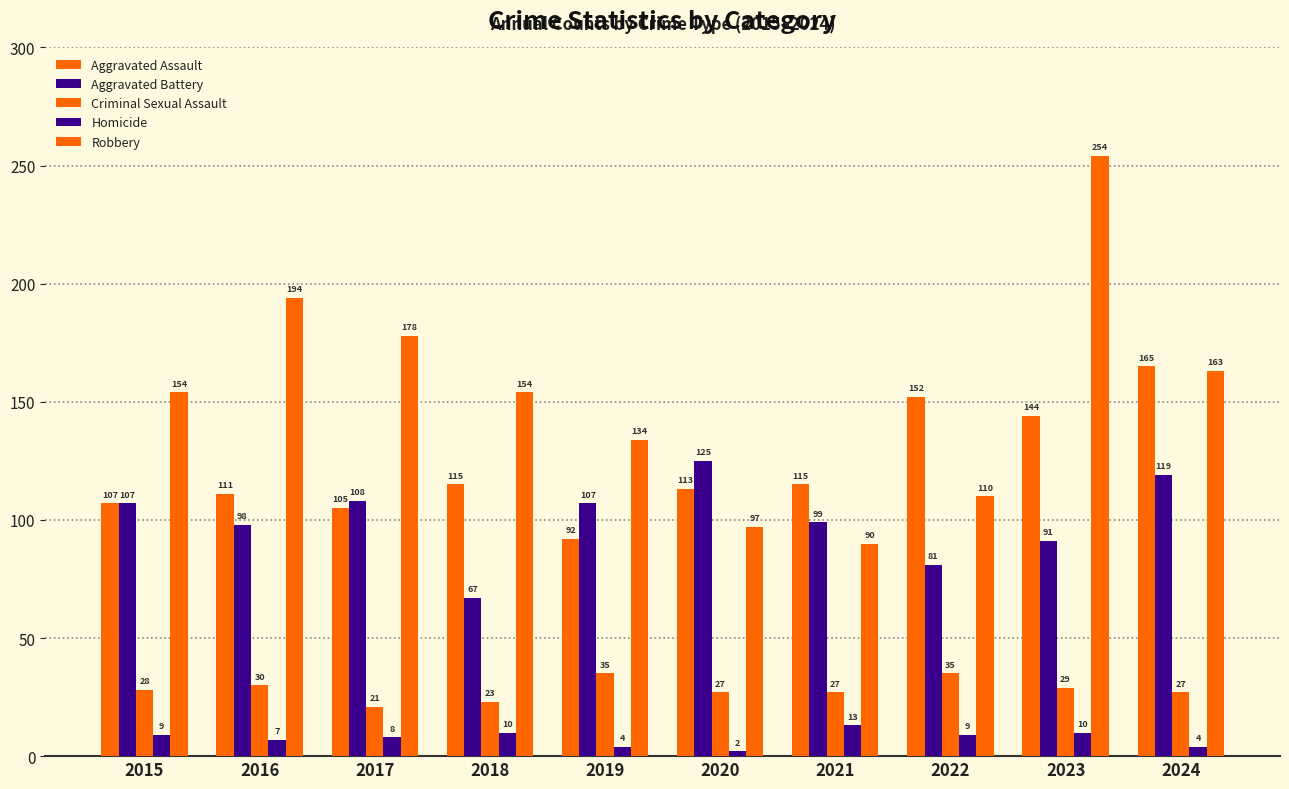

What is the value of the Aggravated Battery bar at the 10th from the left?

119